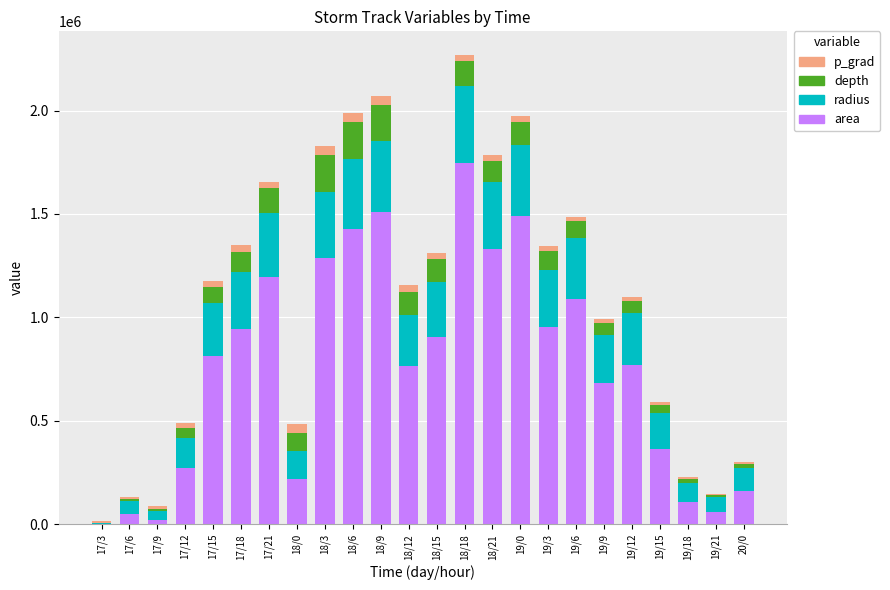

At which category is the sum across all series the highest?

18/18